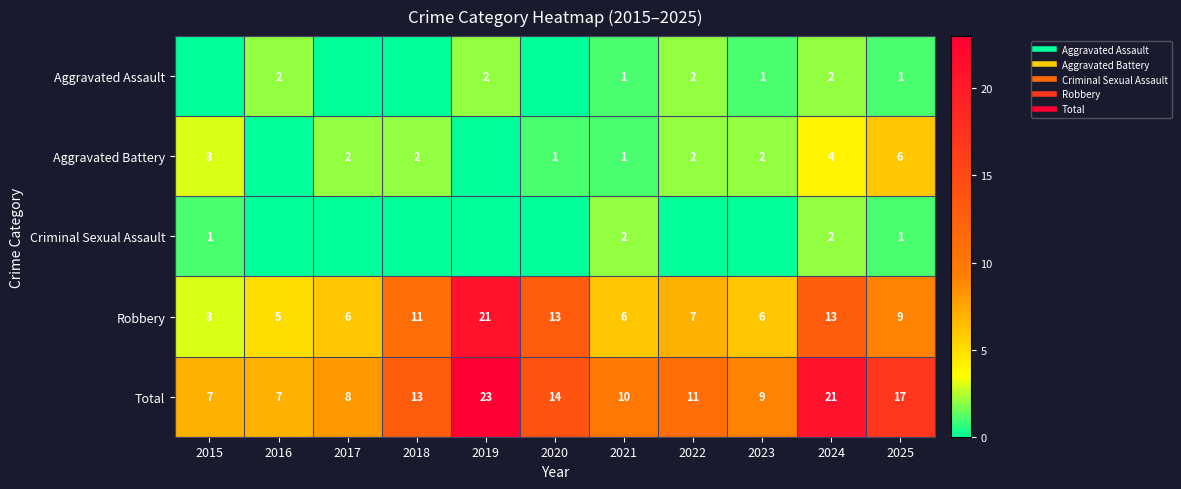

What is the average value of the Aggravated Assault series?

1